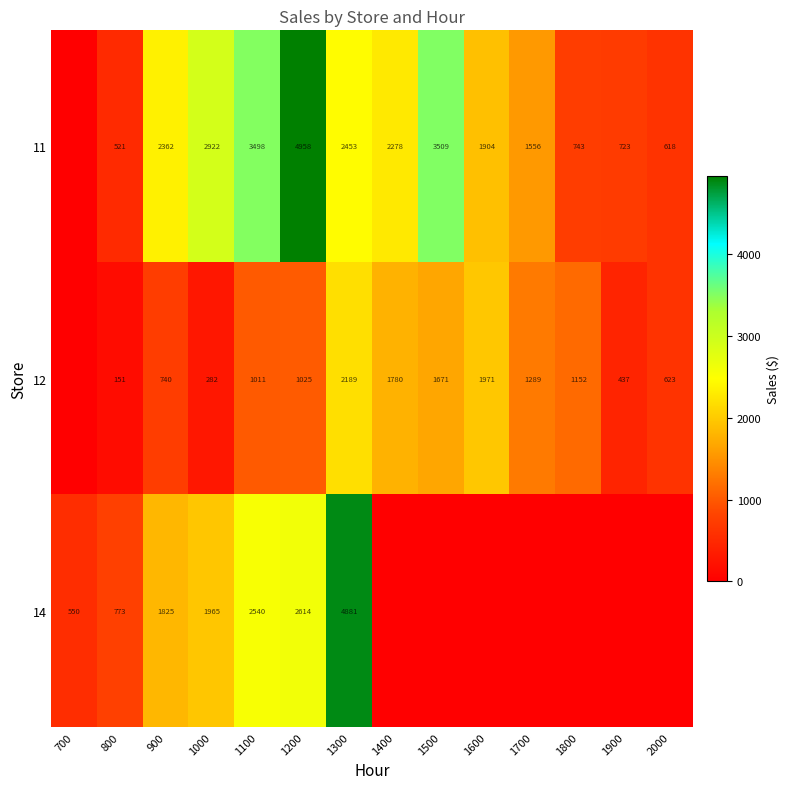

Which label corresponds to the smallest value in the chart?

700